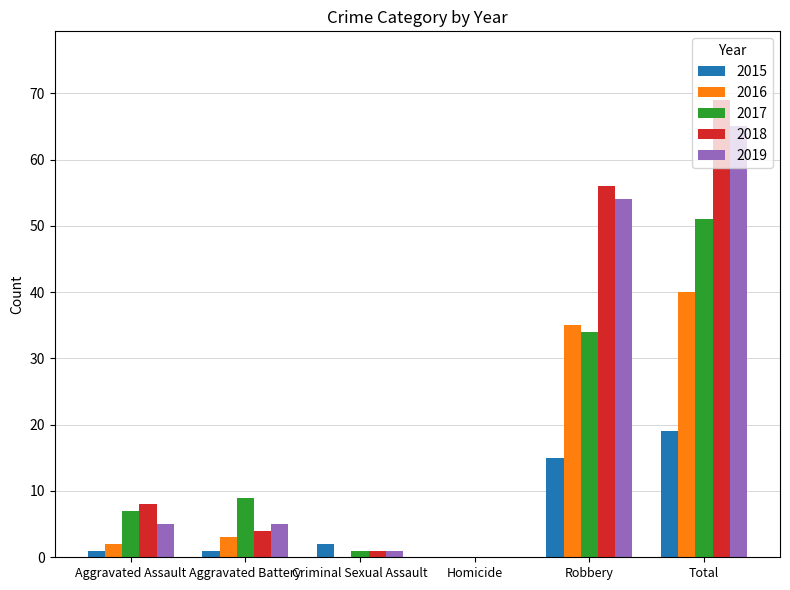

Is it true that 2017 equals 51 at Total?

True